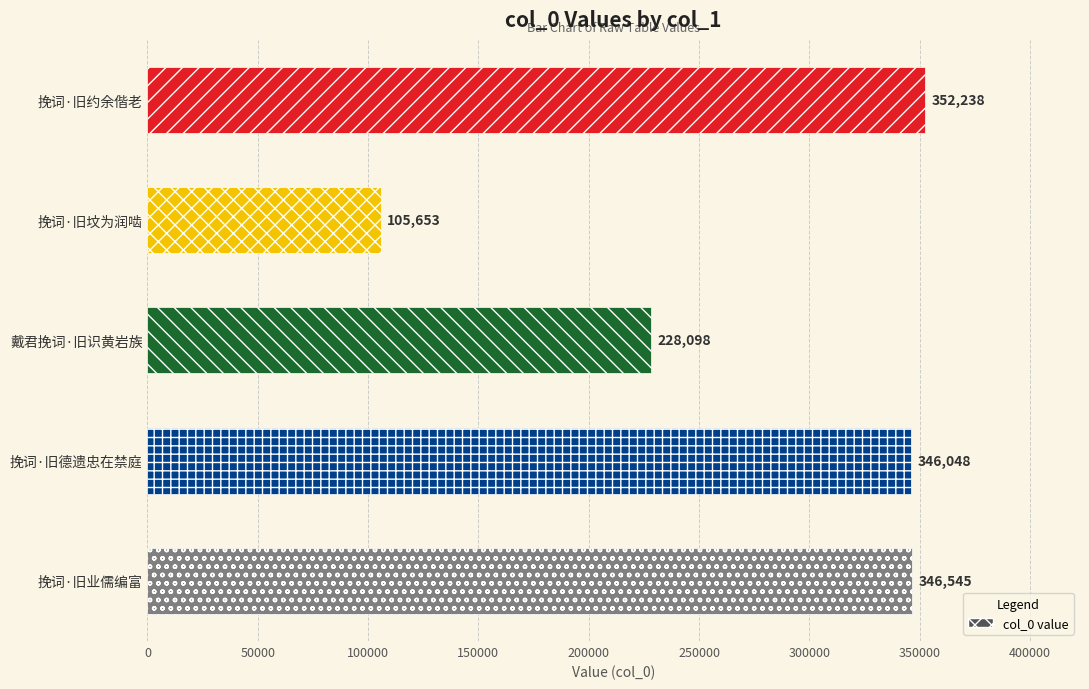

Reading top to bottom, transcribe all the data shown in this chart.

352238	105653	228098	346048	346545